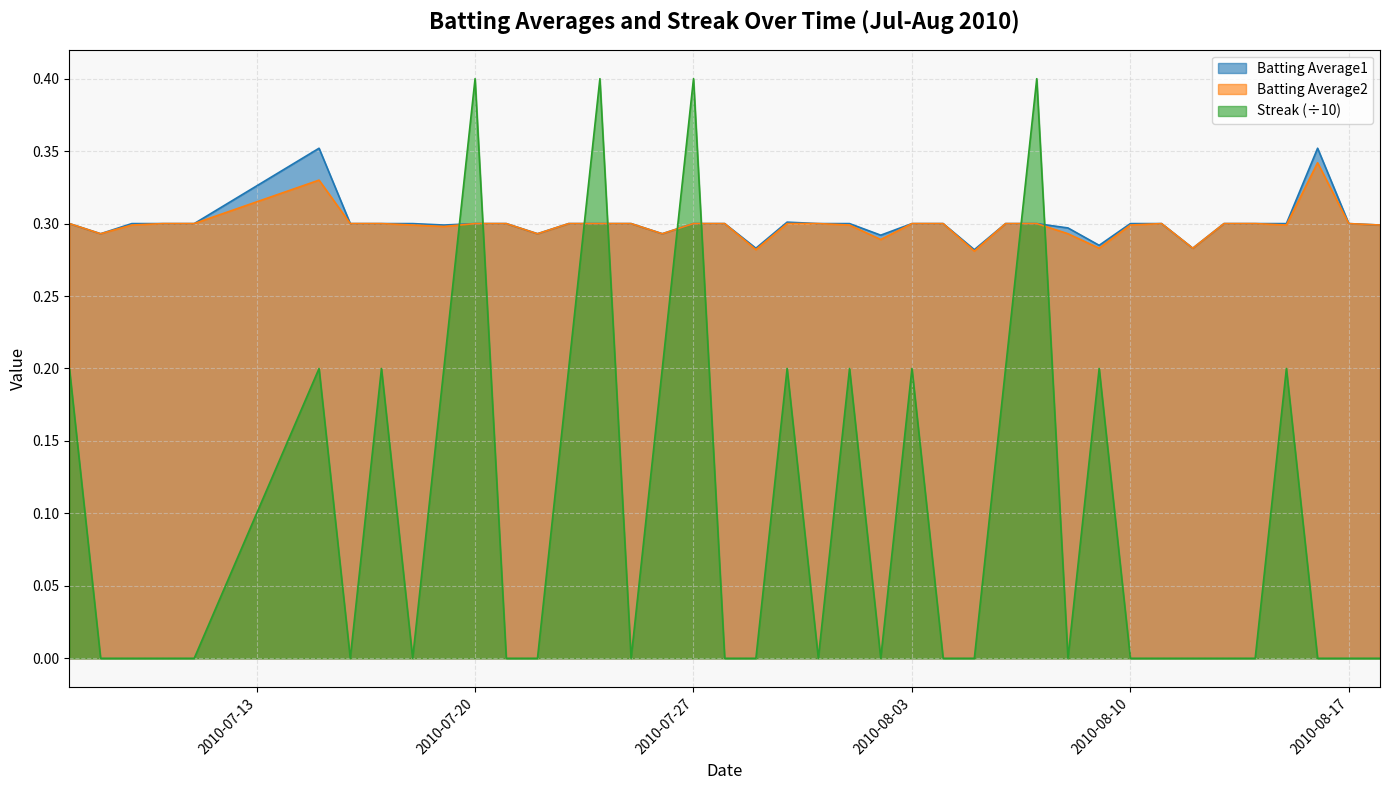

How many interior local valleys does the Batting Average2 series have?

10